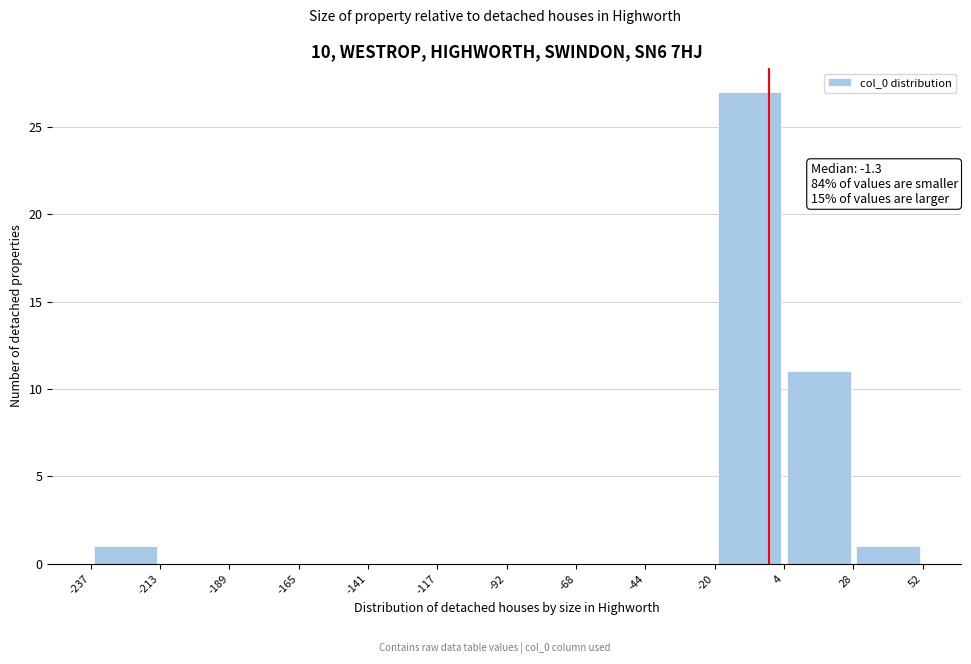

Which range on the x-axis has the tallest bar?

-20 to 4